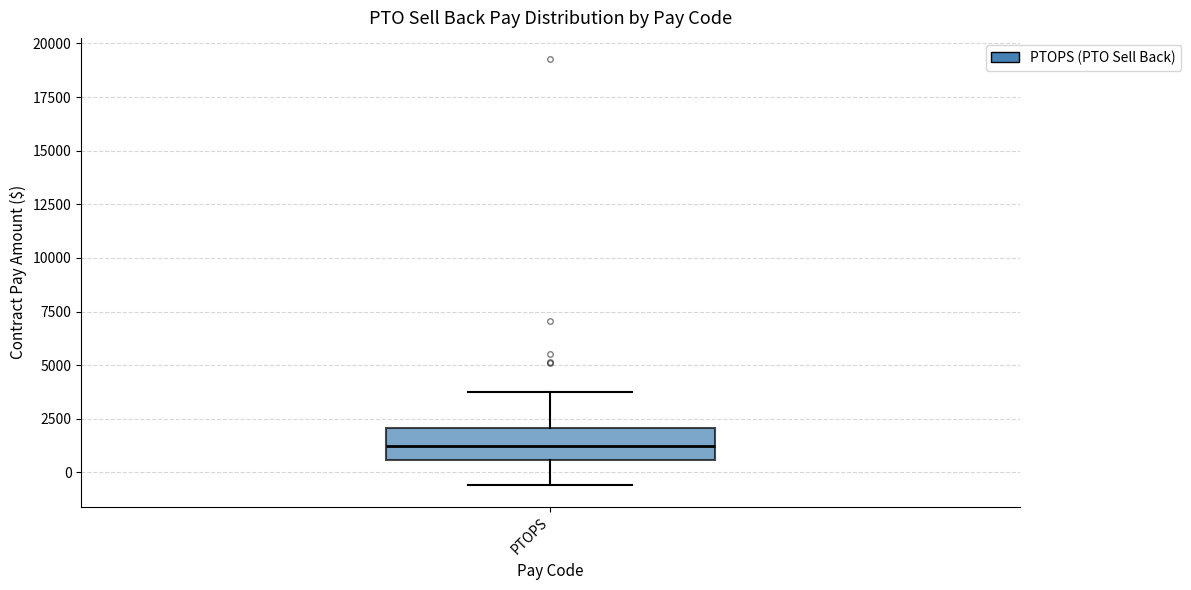

Read this box plot against the y-axis: the position of the median line, the range covered by the box, and the ends of both whiskers. The values are not printed on the chart, so give them approximately, as read against the axis.

median 1000, box 500 to 2000, whiskers -500 to 4000